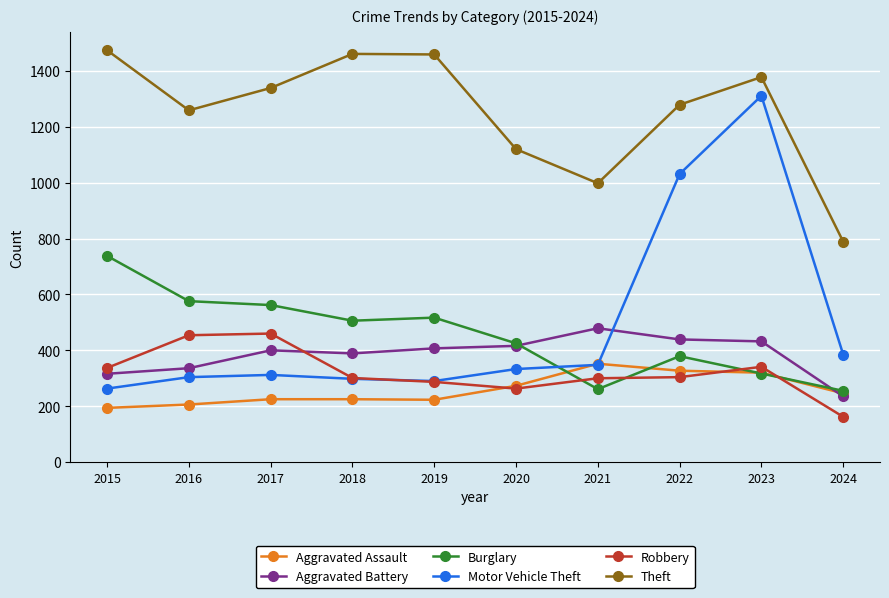

What is the value of the Aggravated Battery point at the 6th from the left?

416